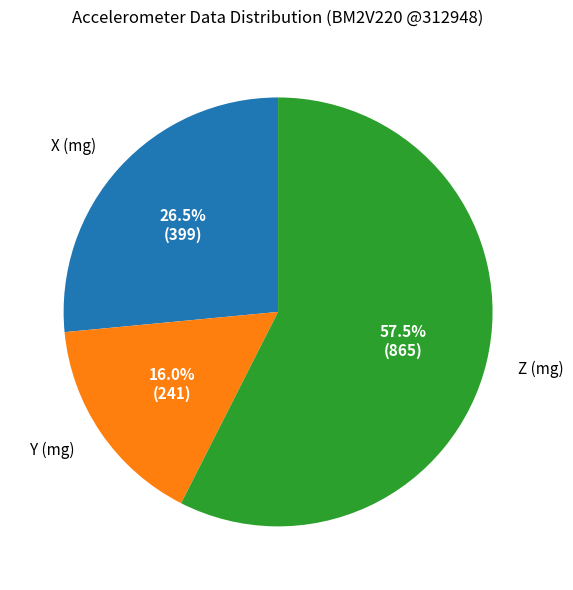

Does any single category account for the majority?

Yes